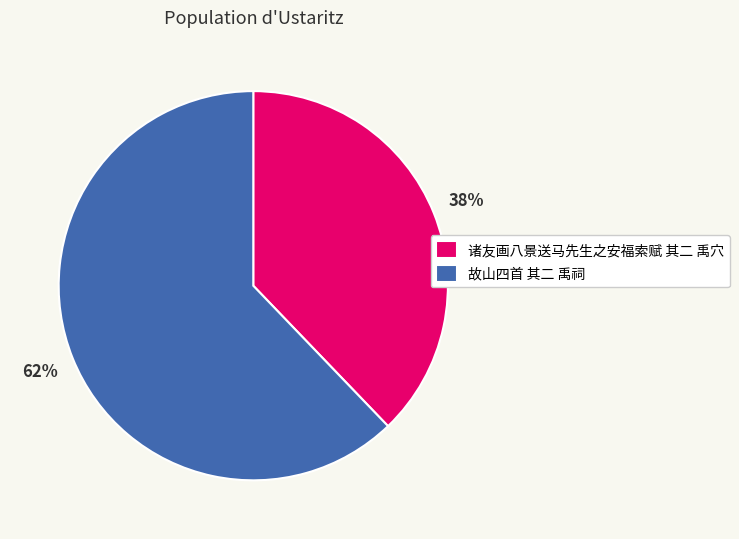

What is the largest slice in the pie chart?

故山四首 其二 禹祠